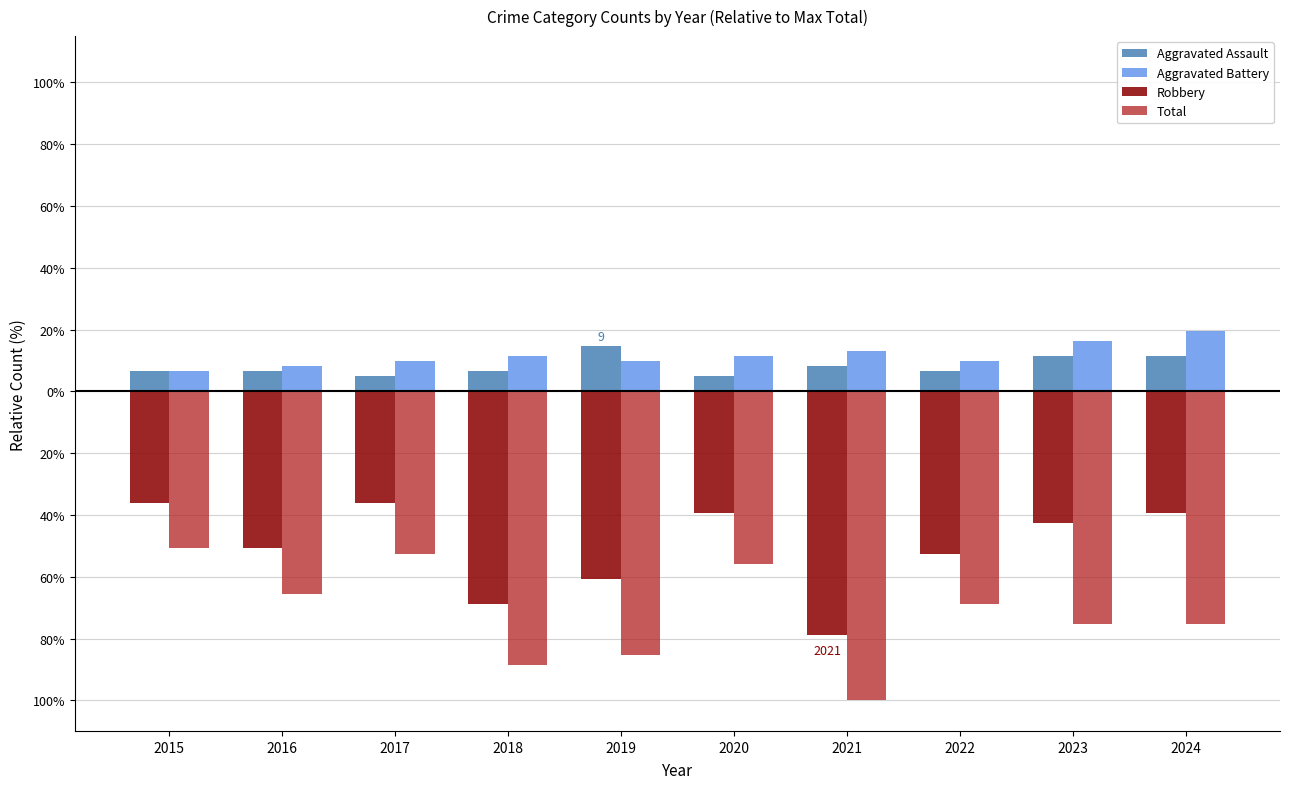

Are the bars horizontal?

No